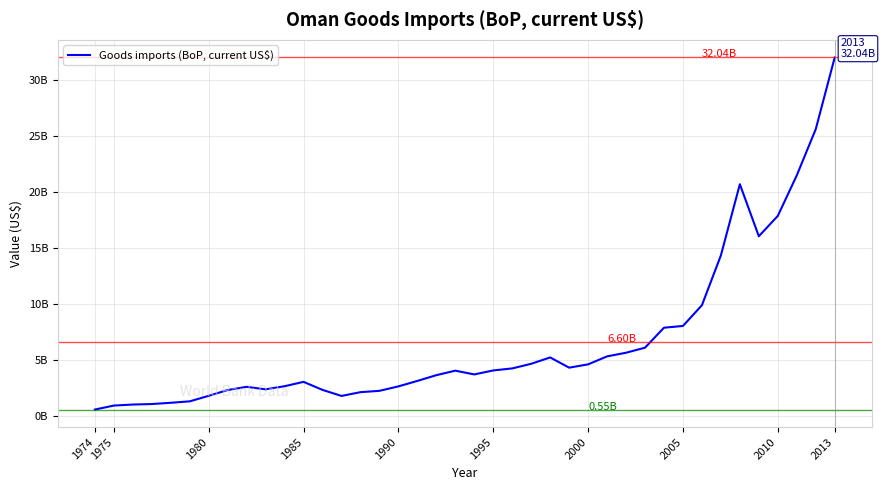

What is the average value?

6.6